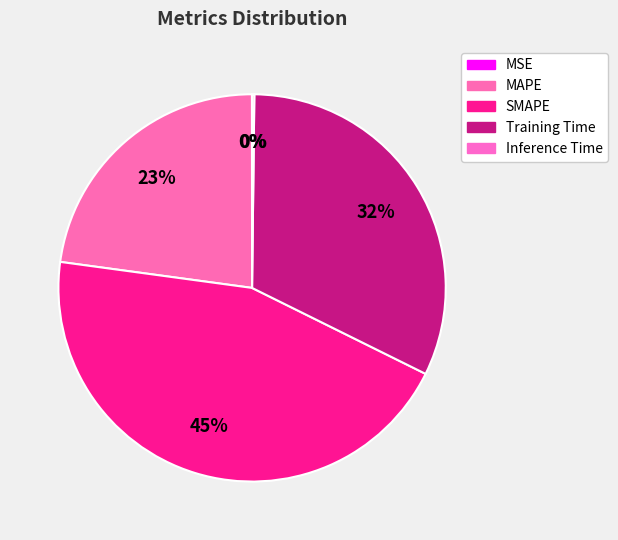

Is there any slice that represents more than half of the pie?

No